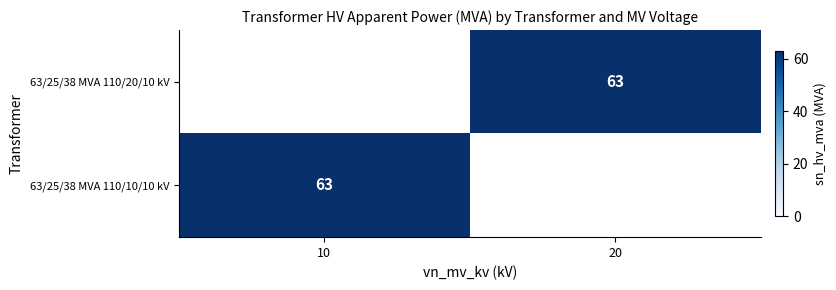

What is the greatest value displayed?

63.0